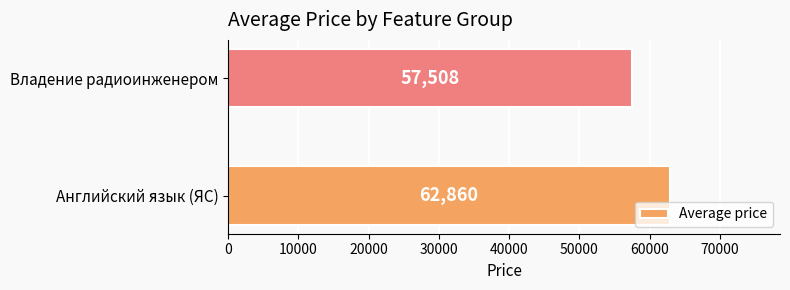

Which has a higher value, Владение радиоинженером or Английский язык (ЯС)?

Английский язык (ЯС)